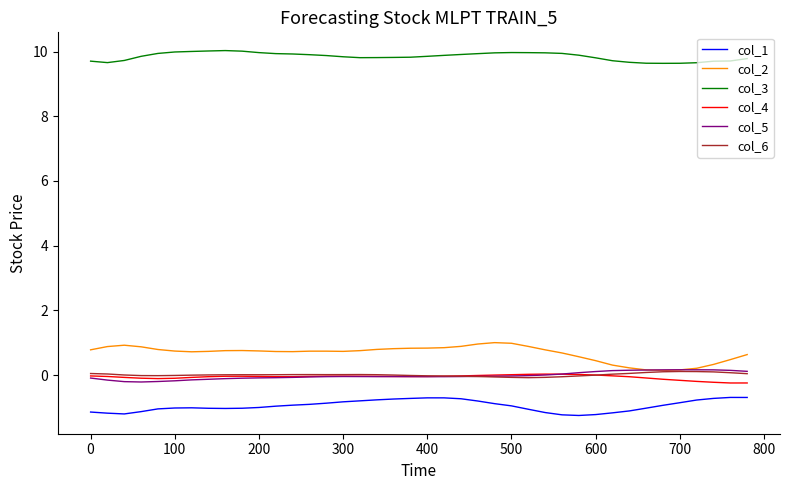

Which series has the largest total across all categories?

col_3